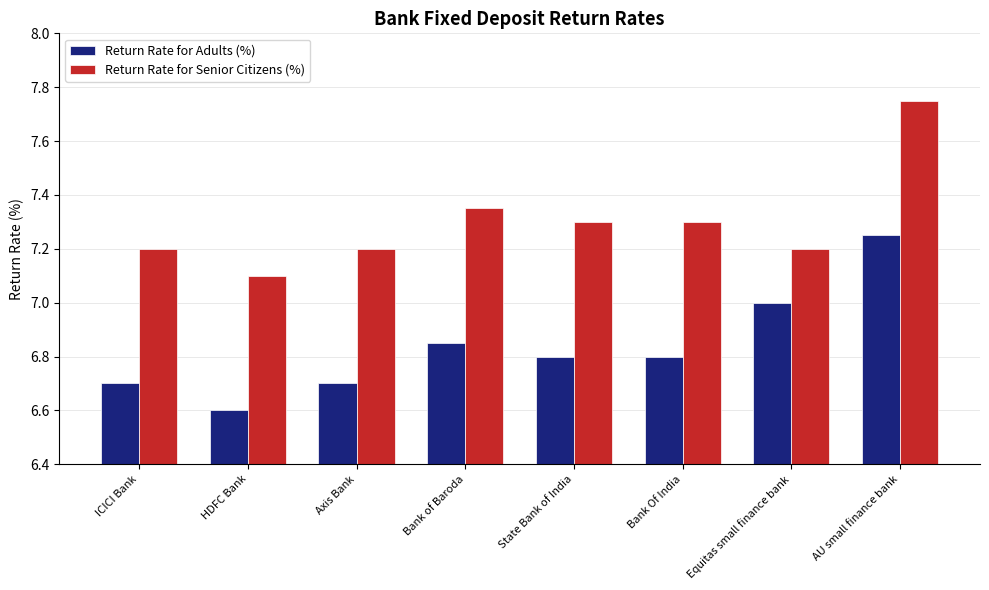

At how many categories does at least one series exceed 7?

8